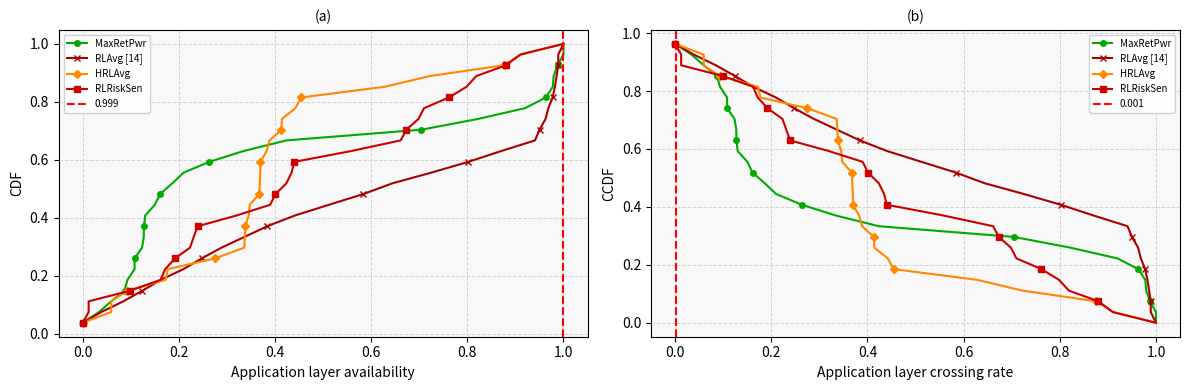

How many lines are shown in the chart?

4